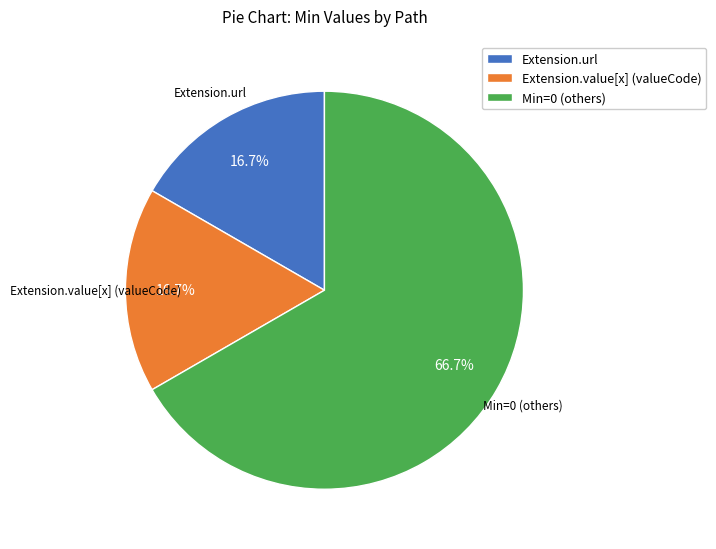

To the nearest percent, what is the difference between the largest and smallest slice percentages?

50%